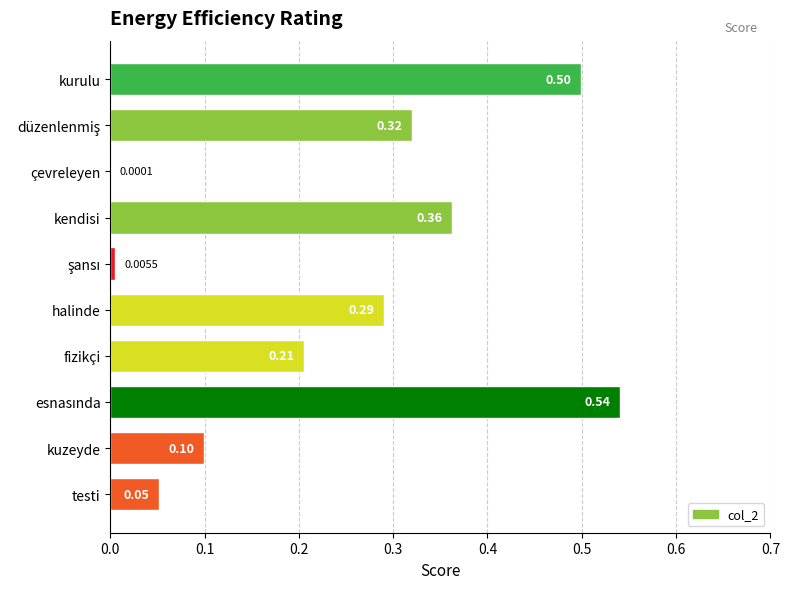

Where is the data nearest to the value 0?

çevreleyen